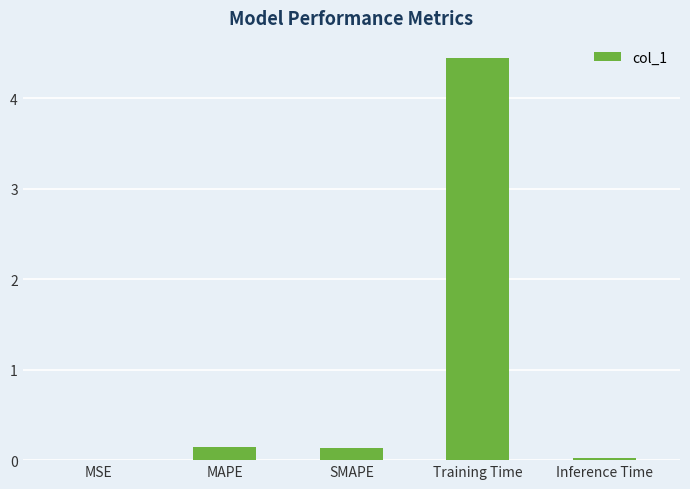

What value does the data have at MAPE?

0.1